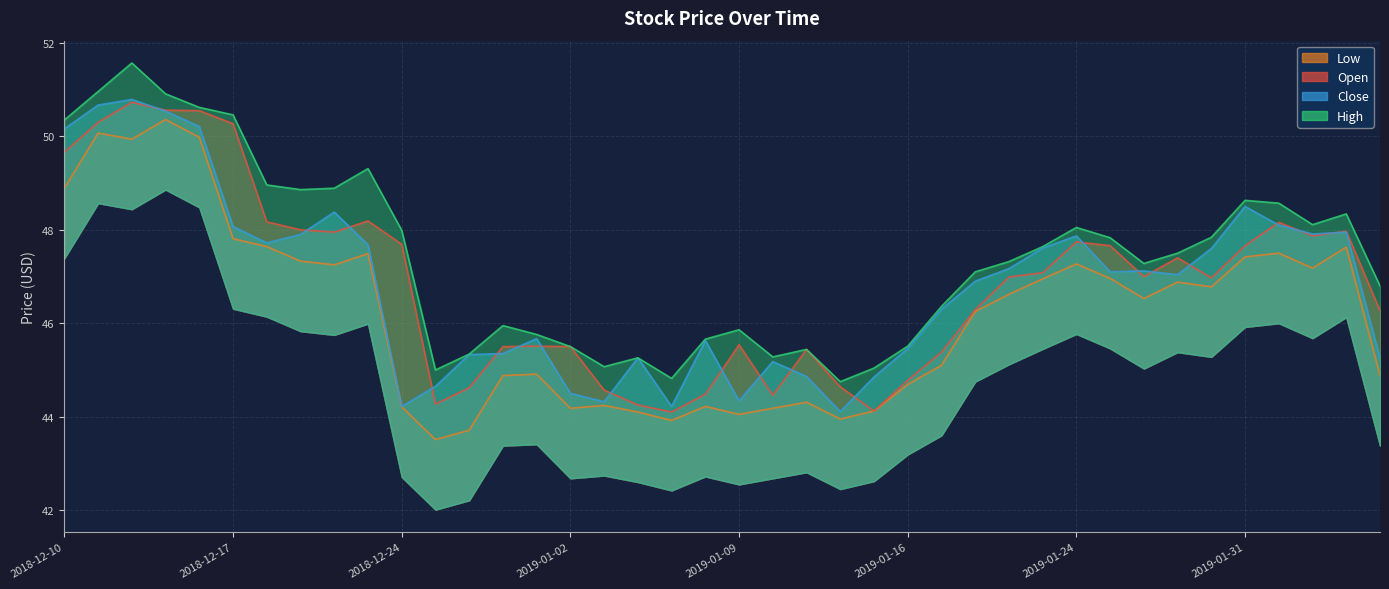

Which series has the largest total across all categories?

high